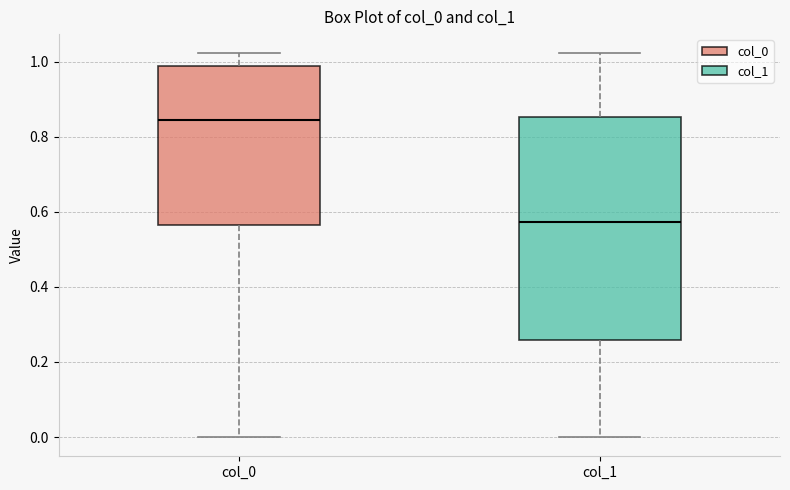

Comparing the boxes themselves (not the whiskers), which one is the tallest?

col_1